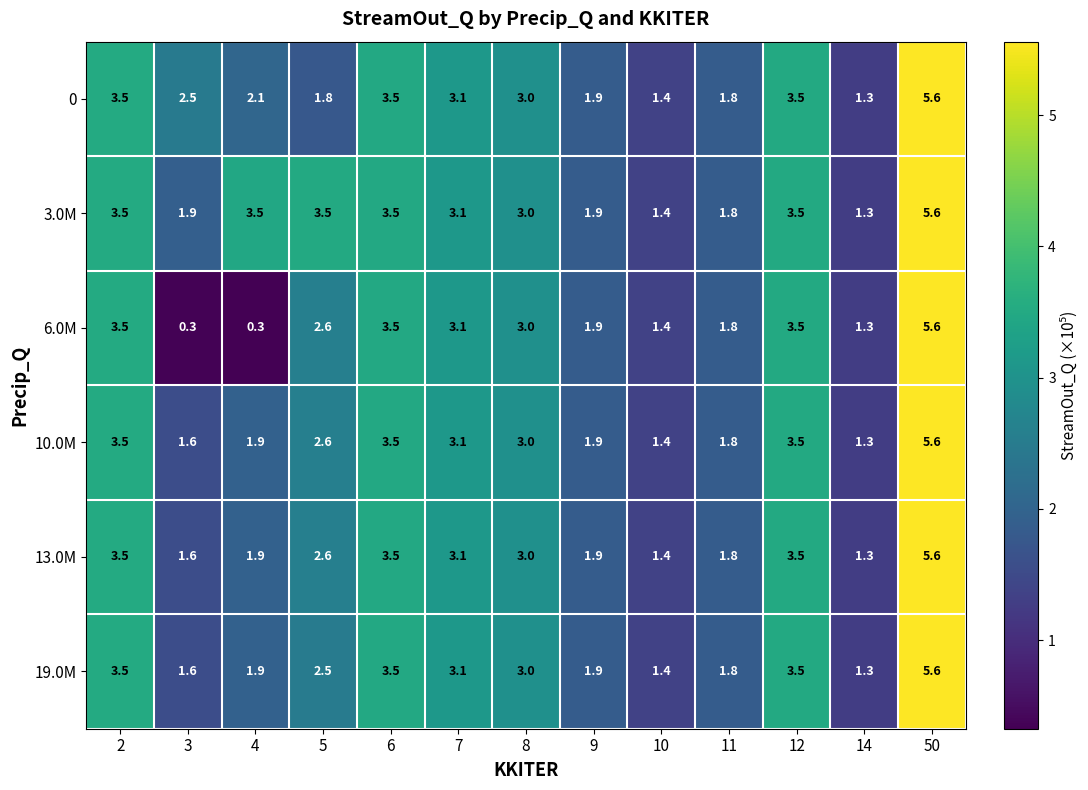

Where is 19.0M nearest to the value 3?

8